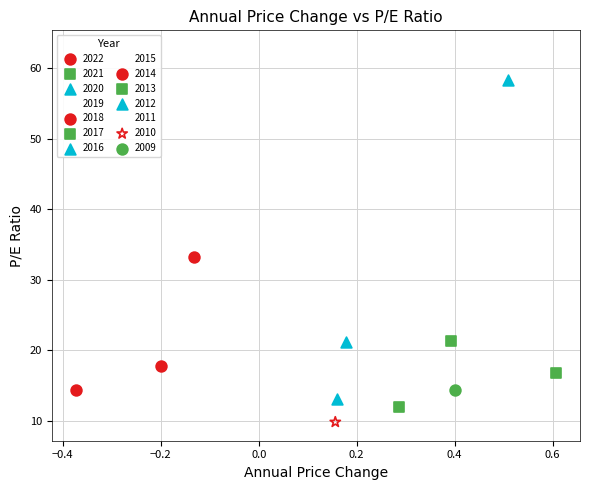

Which series contains the lowest Y value?

2010